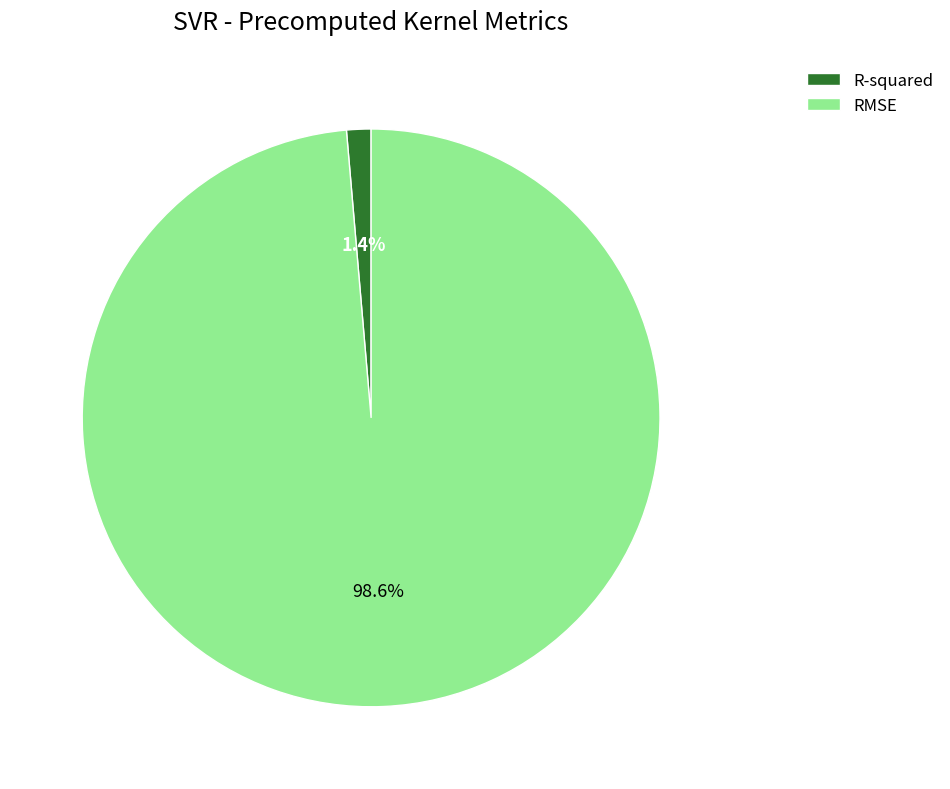

Do R-squared and RMSE together represent more than half of the pie?

Yes